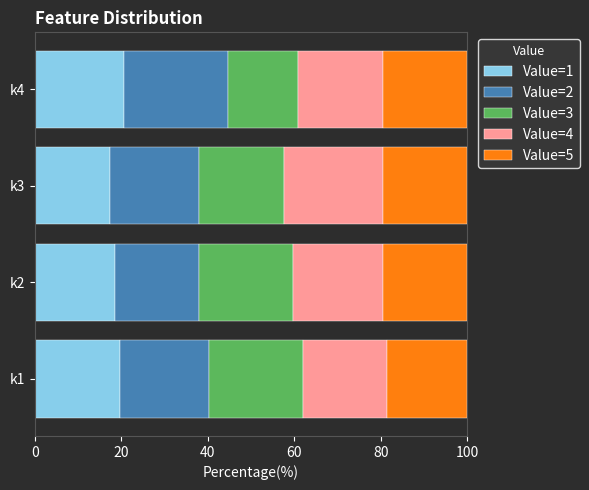

The Value=1 series shows 36.1 at k4. True or false?

False